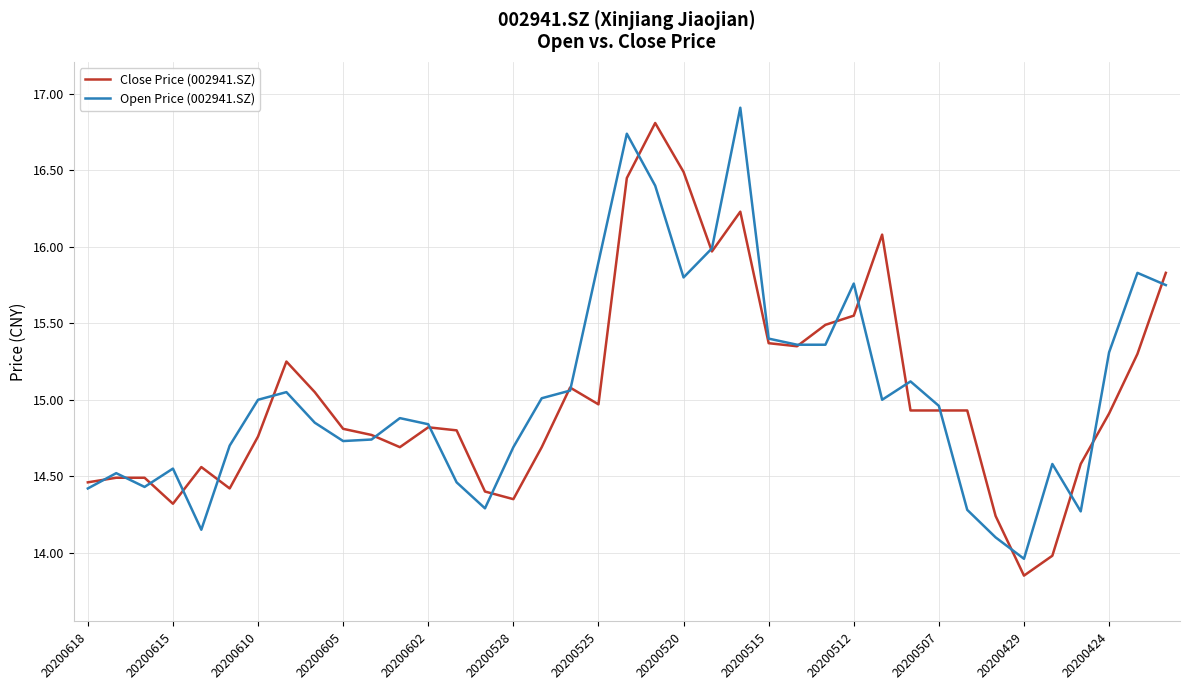

What is the highest value of the Open Price (002941.SZ) series?

16.9